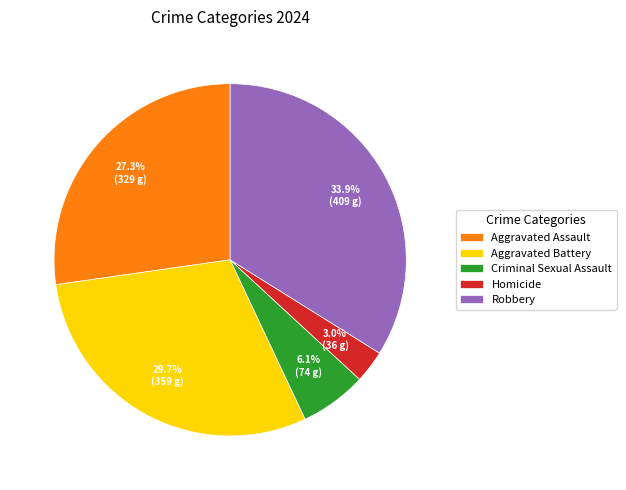

What percentage is the Aggravated Battery slice, to the nearest percent?

30%